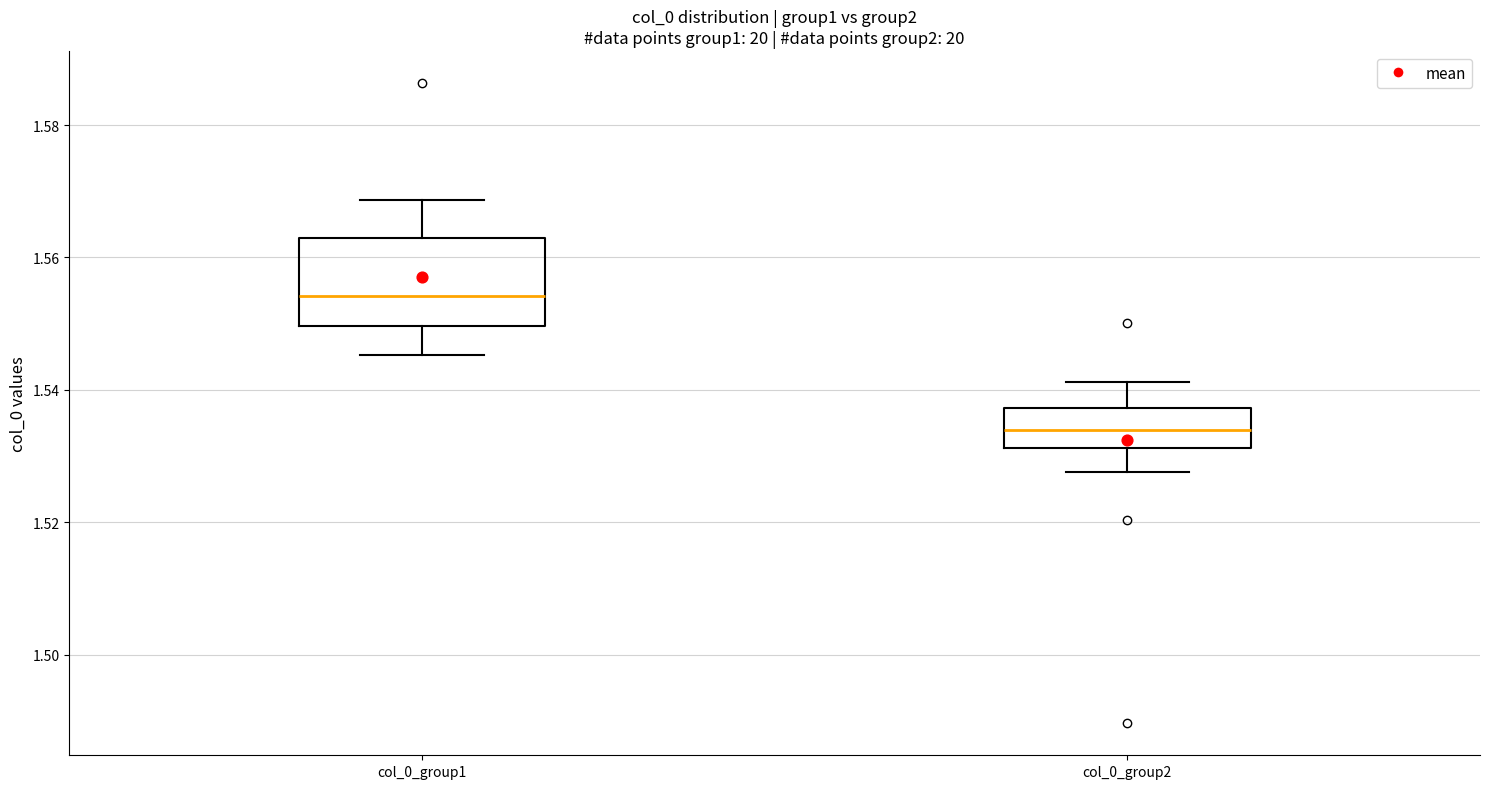

Which box has the highest median line?

col_0_group1